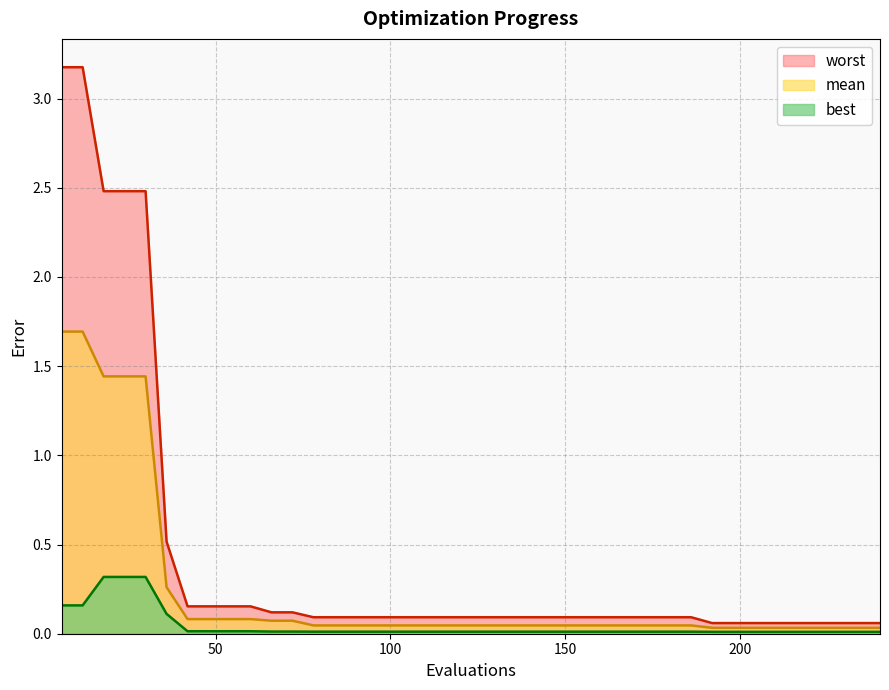

Which series has the largest range (max minus min)?

worst